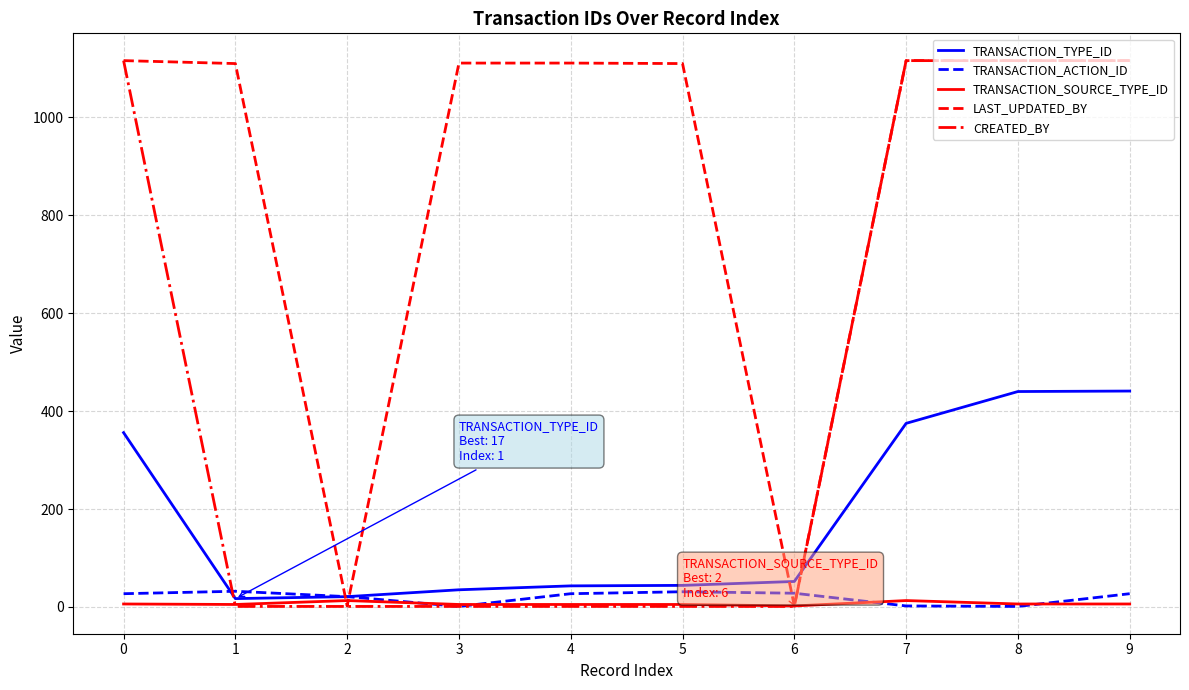

What is the difference between the second highest and minimum values in the TRANSACTION_SOURCE_TYPE_ID series?

11